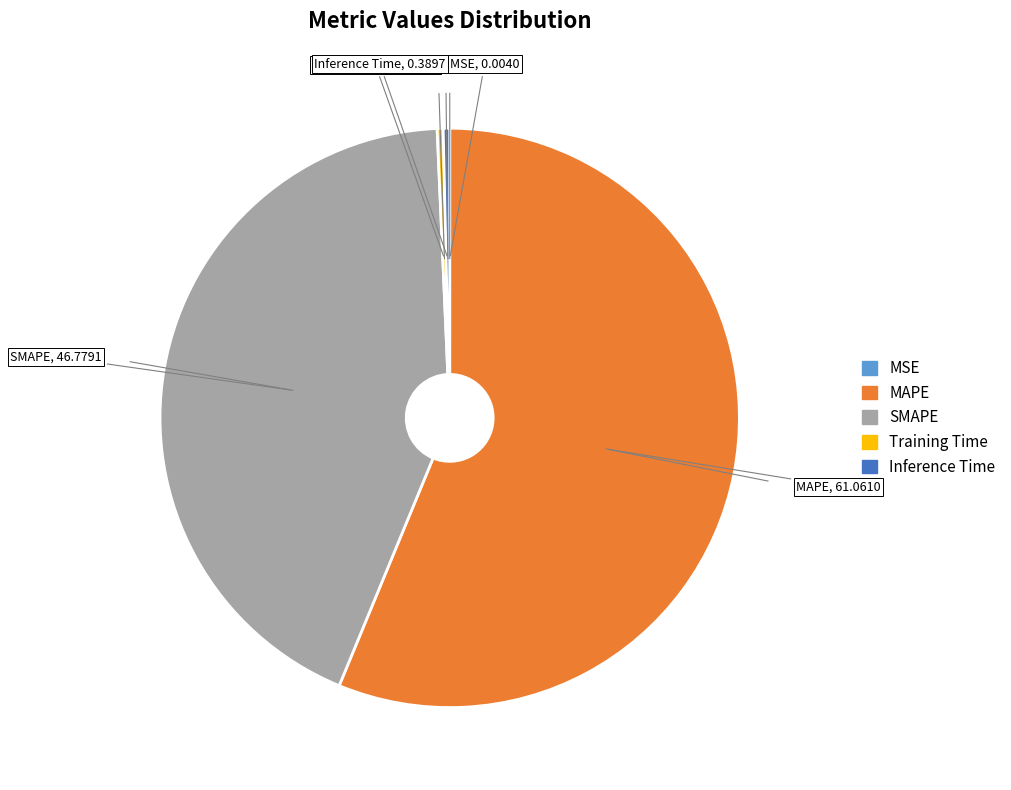

What is the largest slice in the pie chart?

MAPE